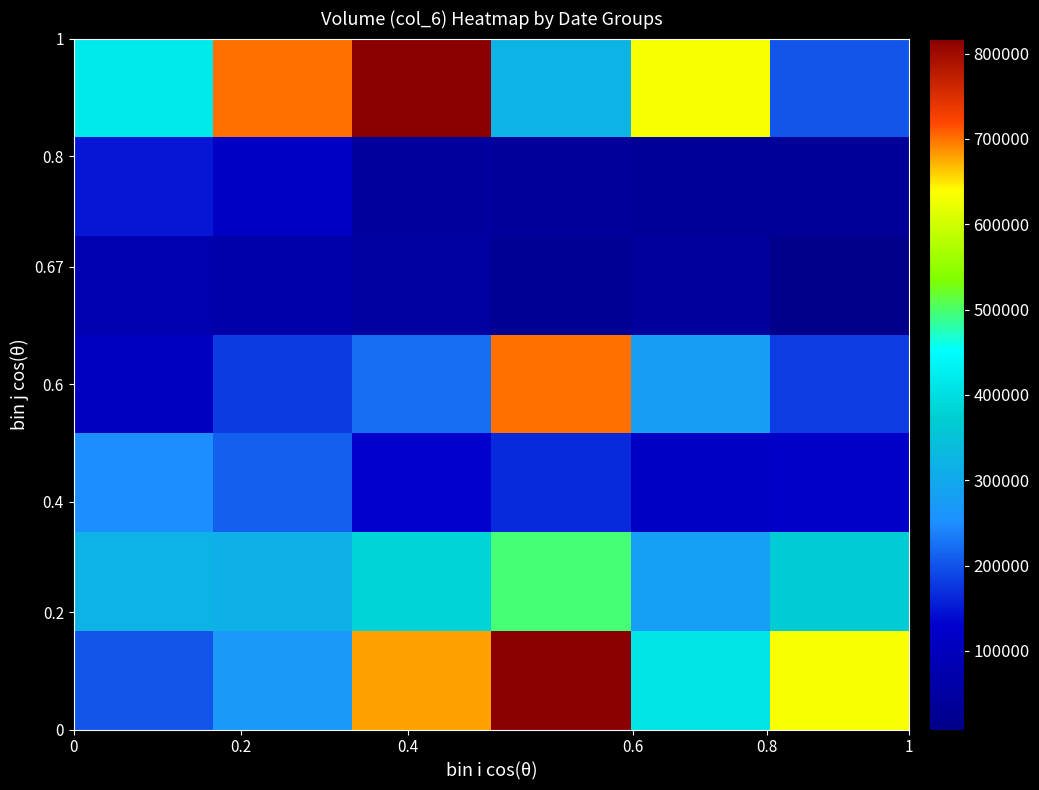

Count the number of data series in this chart.

7